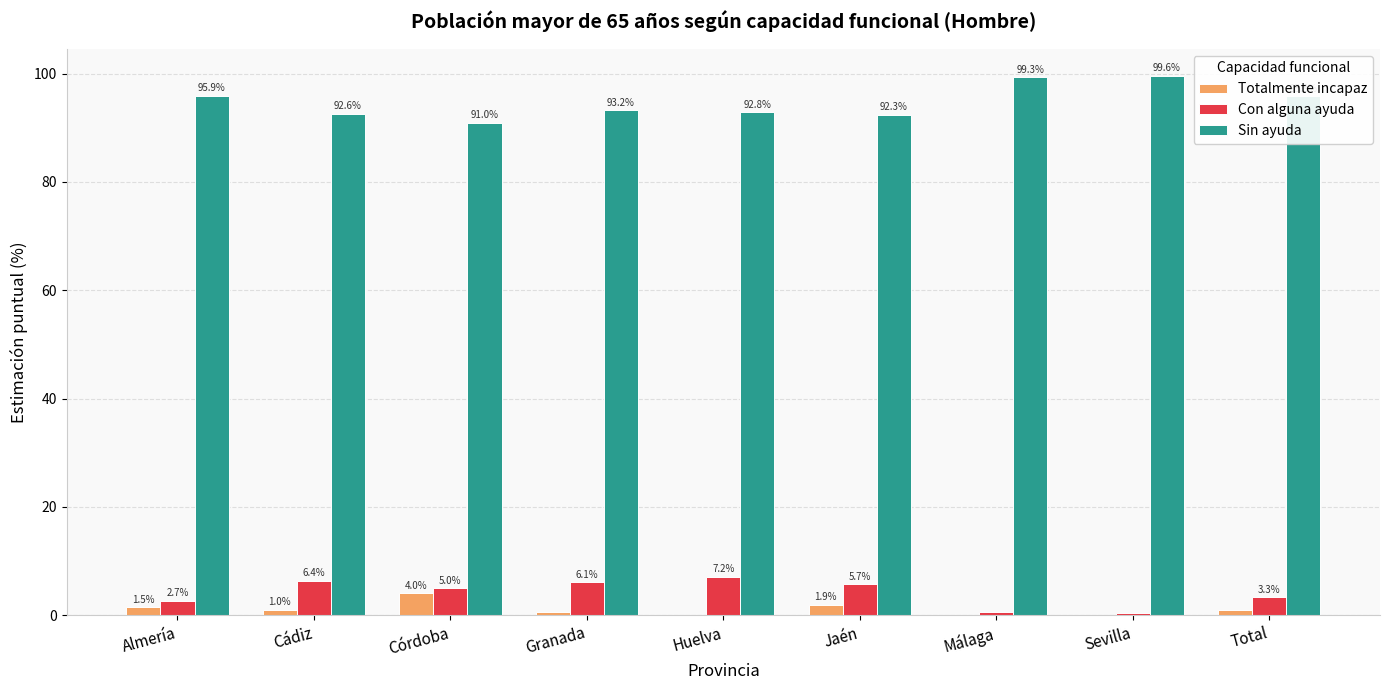

What is the sum of the Sin ayuda values at Sevilla and Almería?

195.5